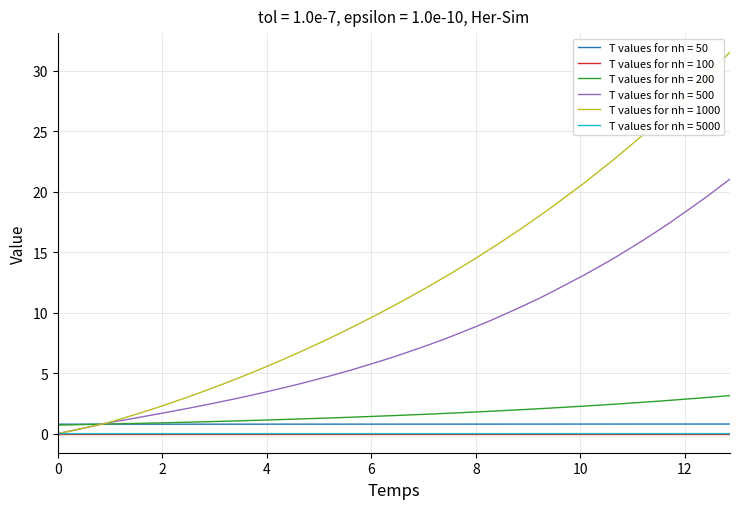

Which series has the largest total across all categories?

T values for nh = 1000